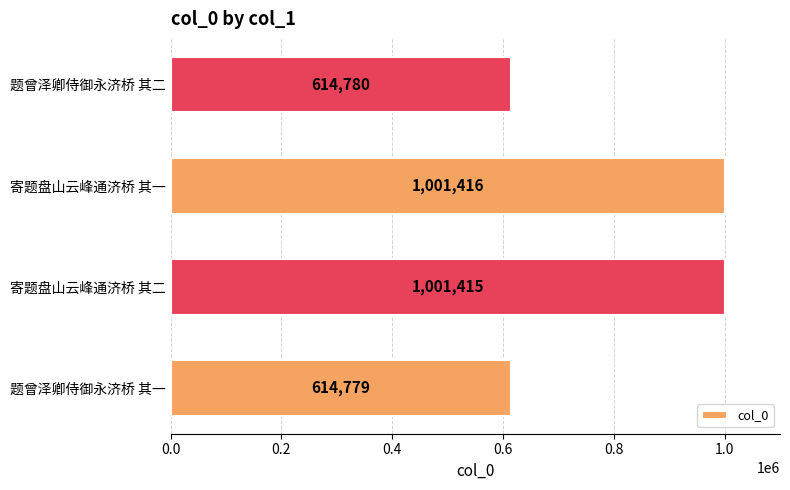

How many values are below 1001415?

2